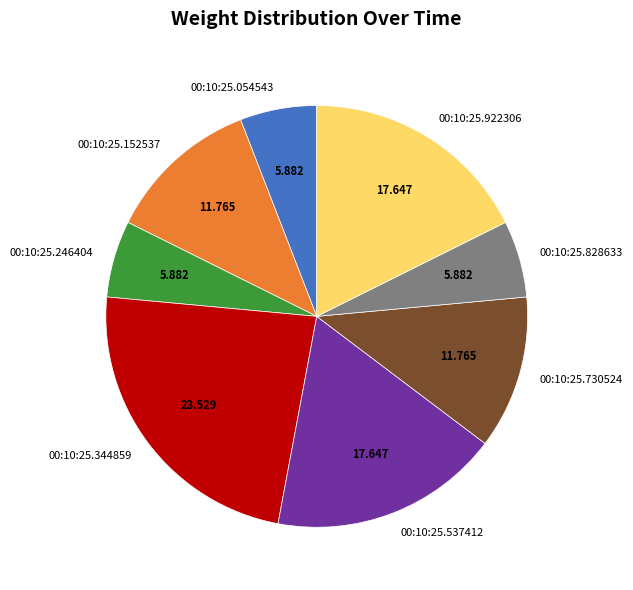

Do 00:10:25.730524 and 00:10:25.537412 together represent more than half of the pie?

No